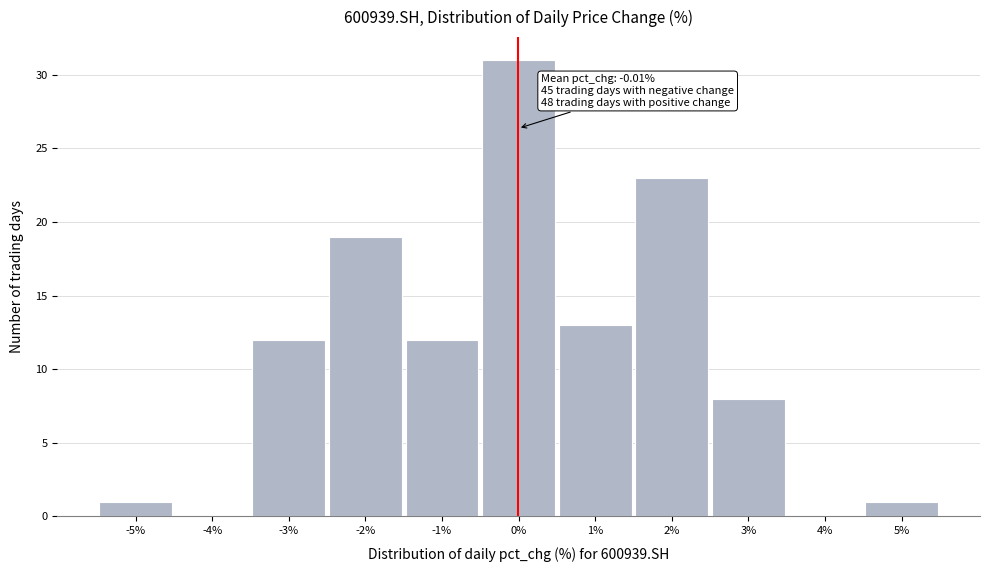

Which range on the x-axis has the tallest bar?

-0.5 to 0.5